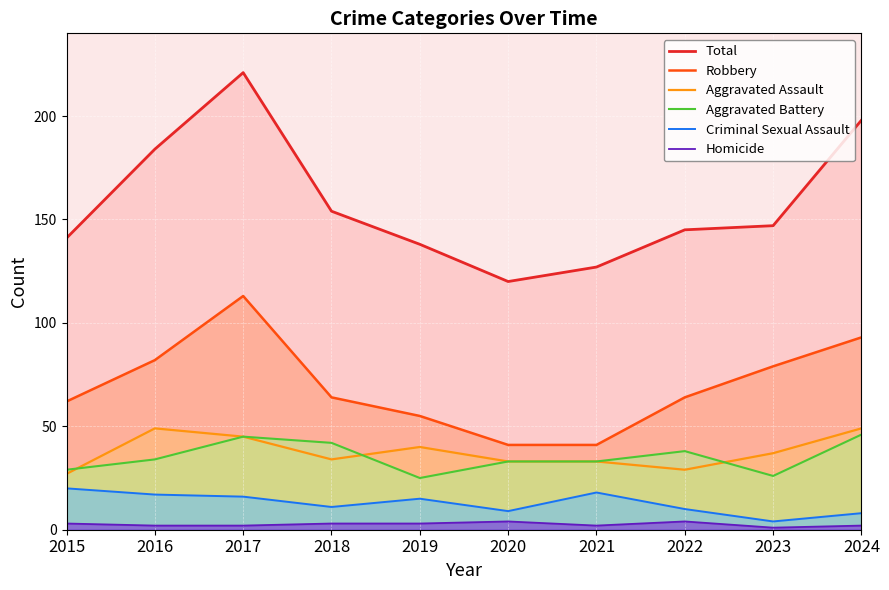

How many values in the Criminal Sexual Assault series are below 15?

5